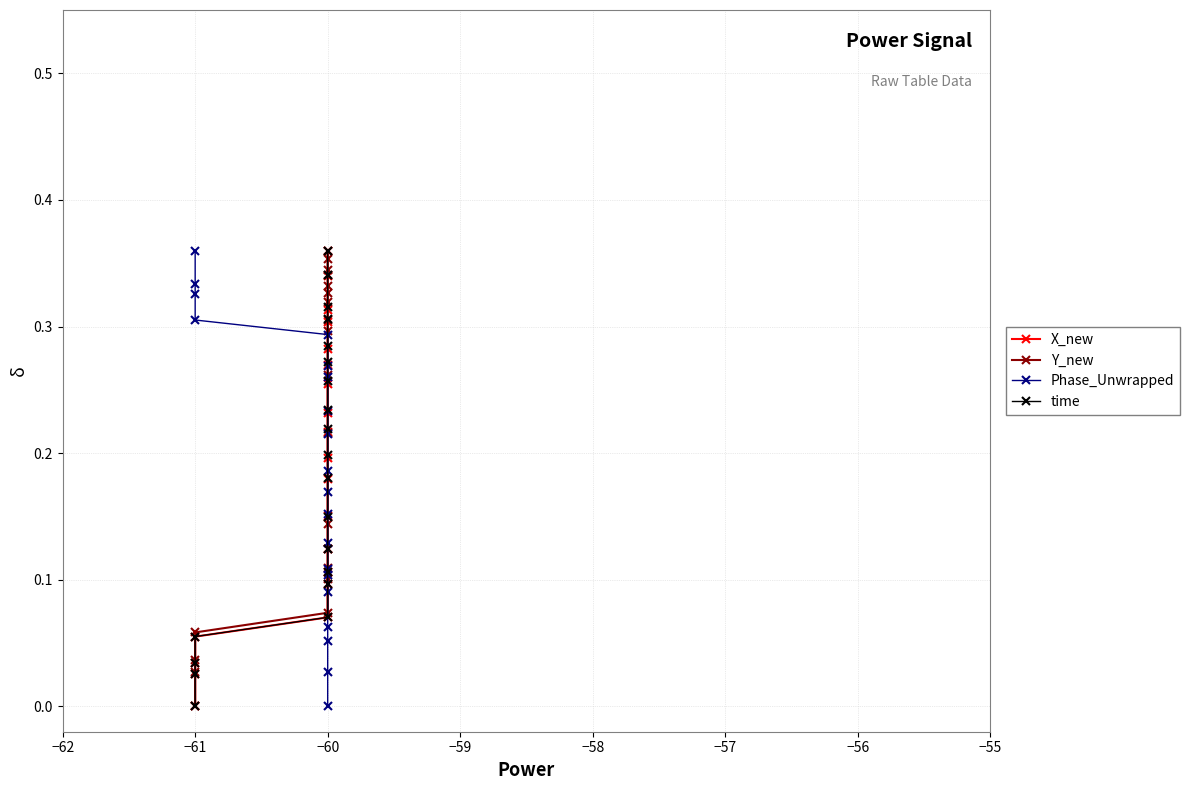

Which series has the largest range (max minus min)?

X_new